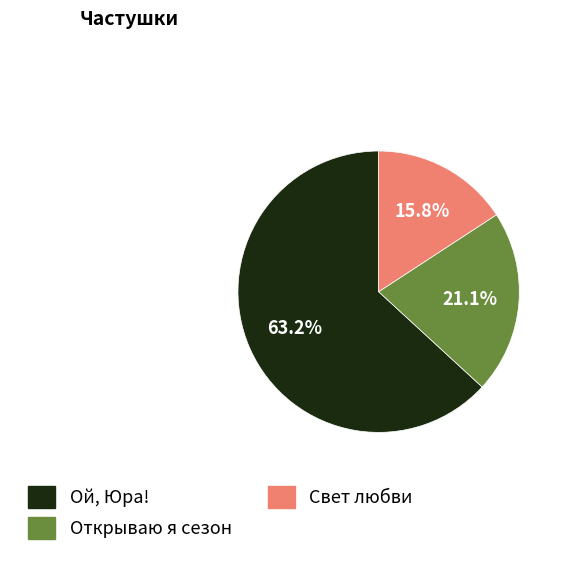

How many slices are in this pie chart?

3